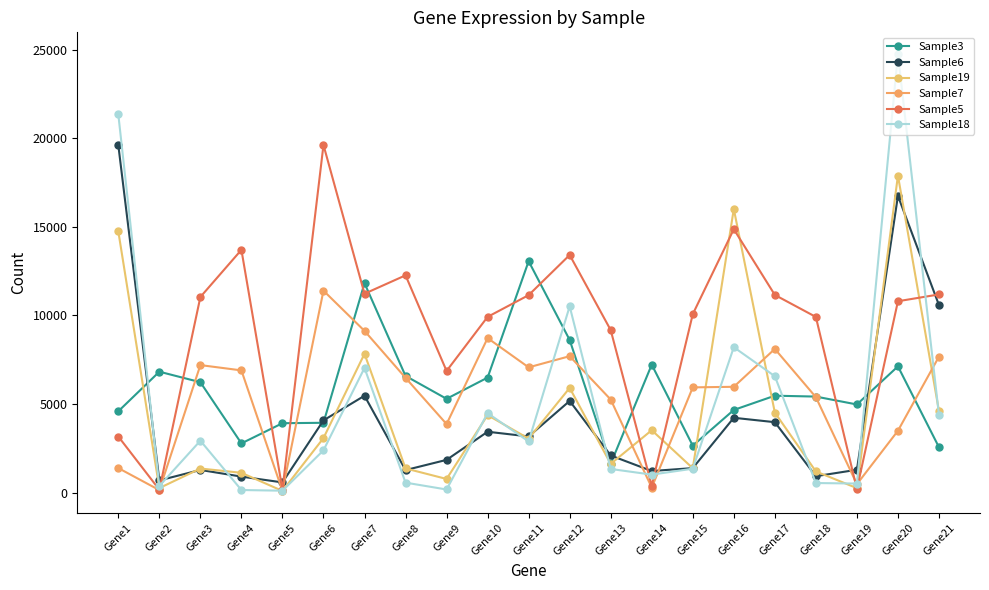

What is the greatest value displayed?

24738